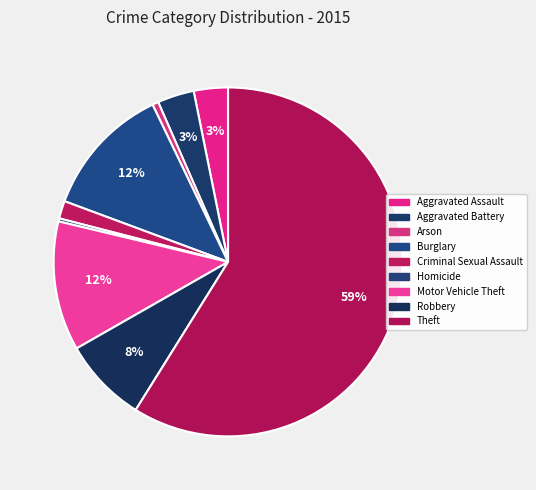

How many slices are in this pie chart?

9